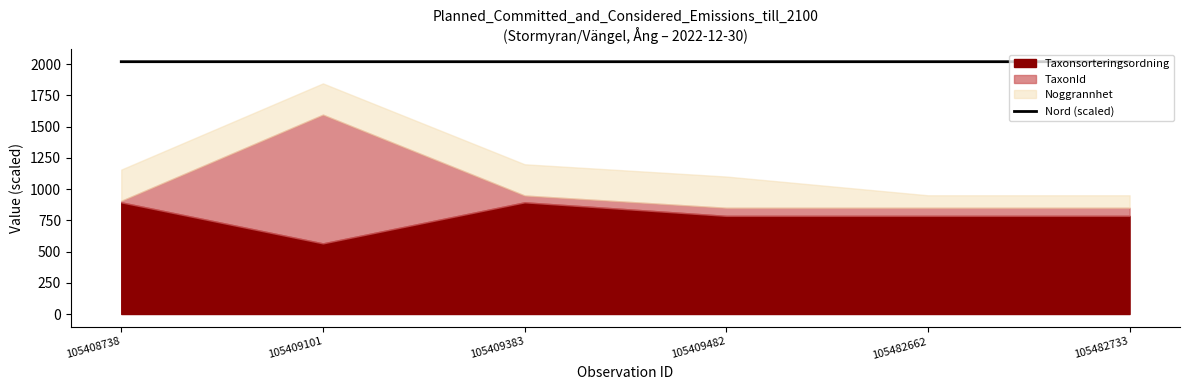

Where is the first local minimum?

105409482